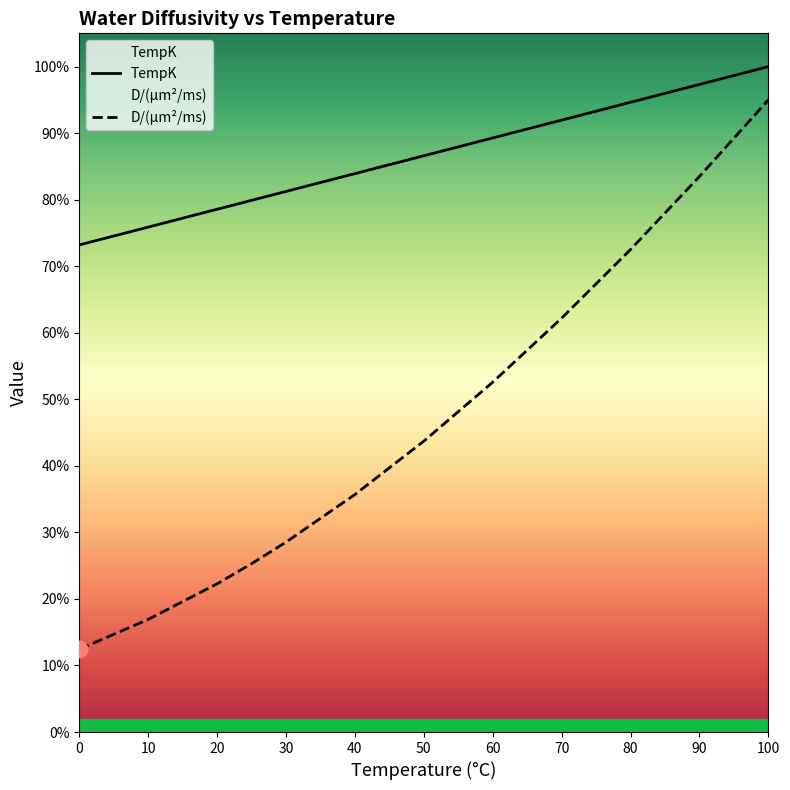

Which series has the largest total across all categories?

TempK